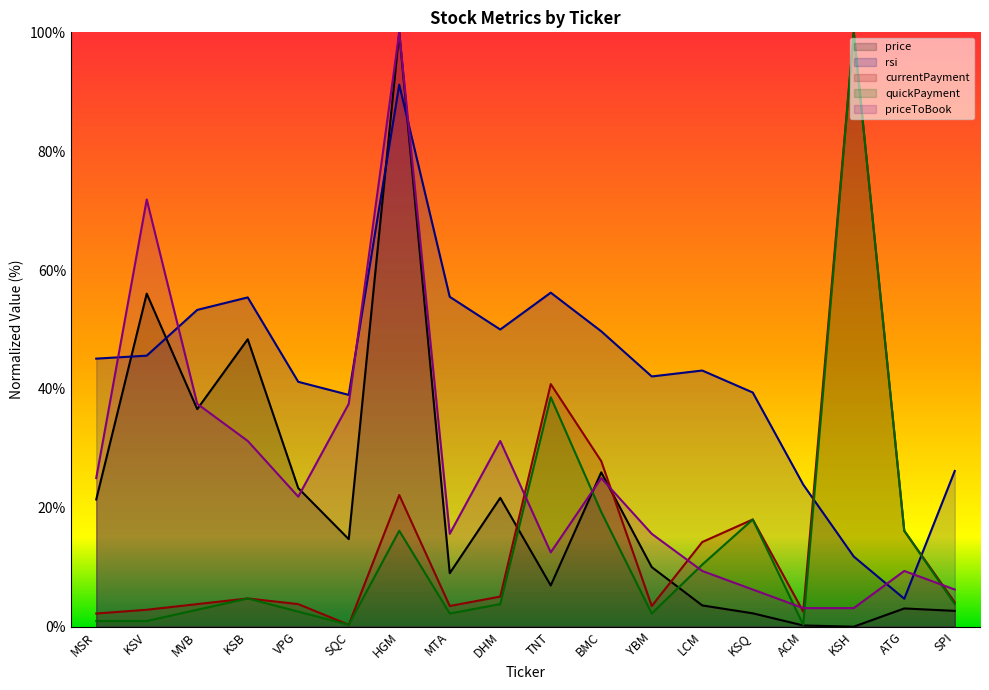

Which series has the widest spread of values?

price